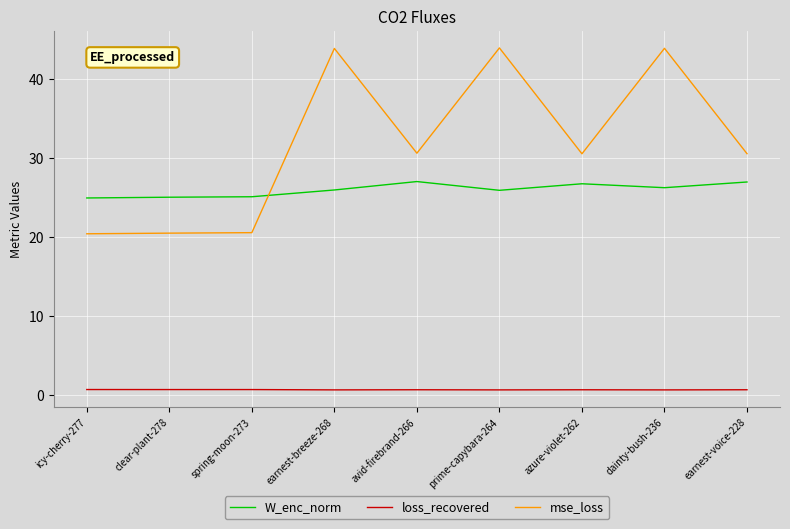

How many lines are shown in the chart?

3